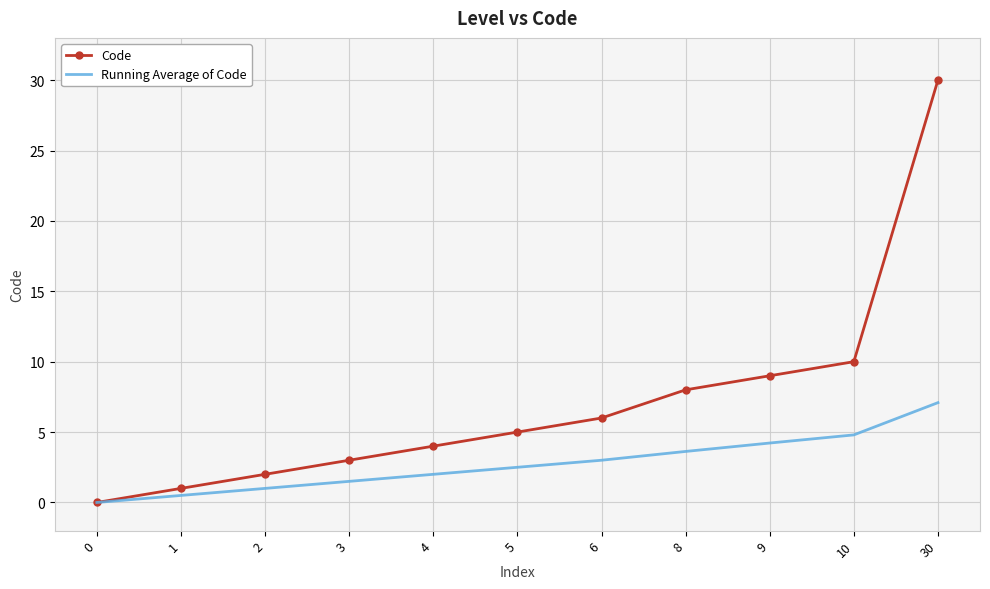

Reading right to left, transcribe all the data shown in this chart.

Code: 30=30.0	10=10.0	9=9.0	8=8.0	6=6.0	5=5.0	4=4.0	3=3.0	2=2.0	1=1.0	0=0.0
Running Average of Code: 30=7.1	10=4.8	9=4.2	8=3.6	6=3.0	5=2.5	4=2.0	3=1.5	2=1.0	1=0.5	0=0.0